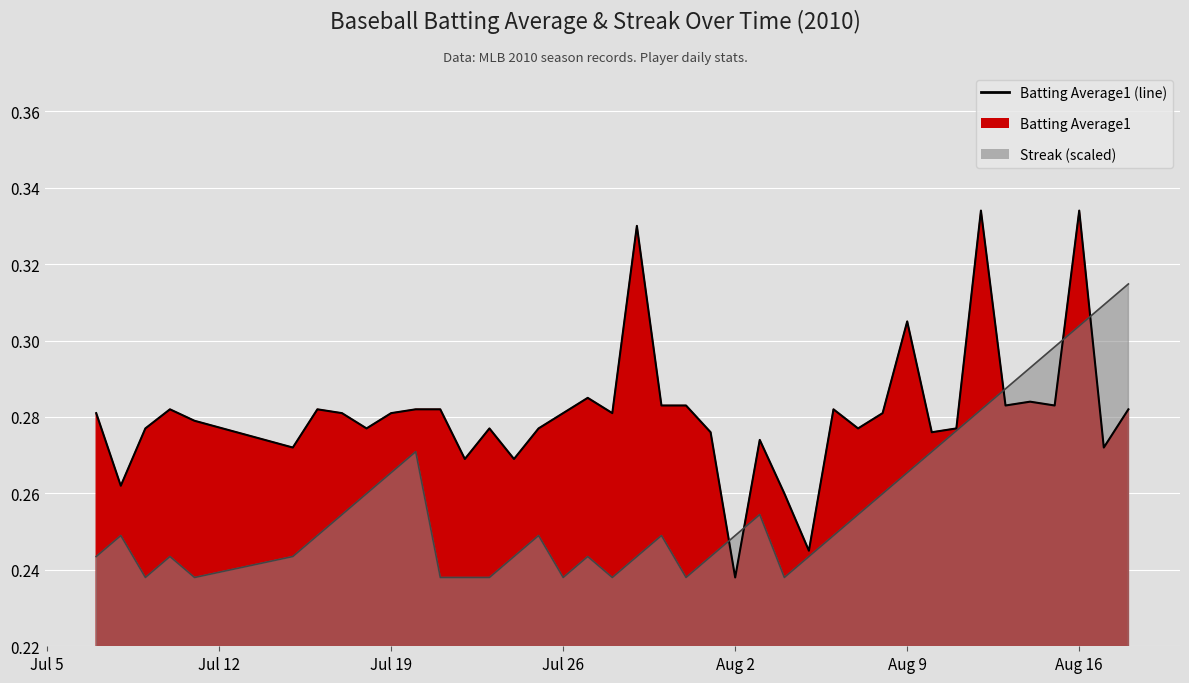

At which category is the sum across all series the highest?

Aug 16